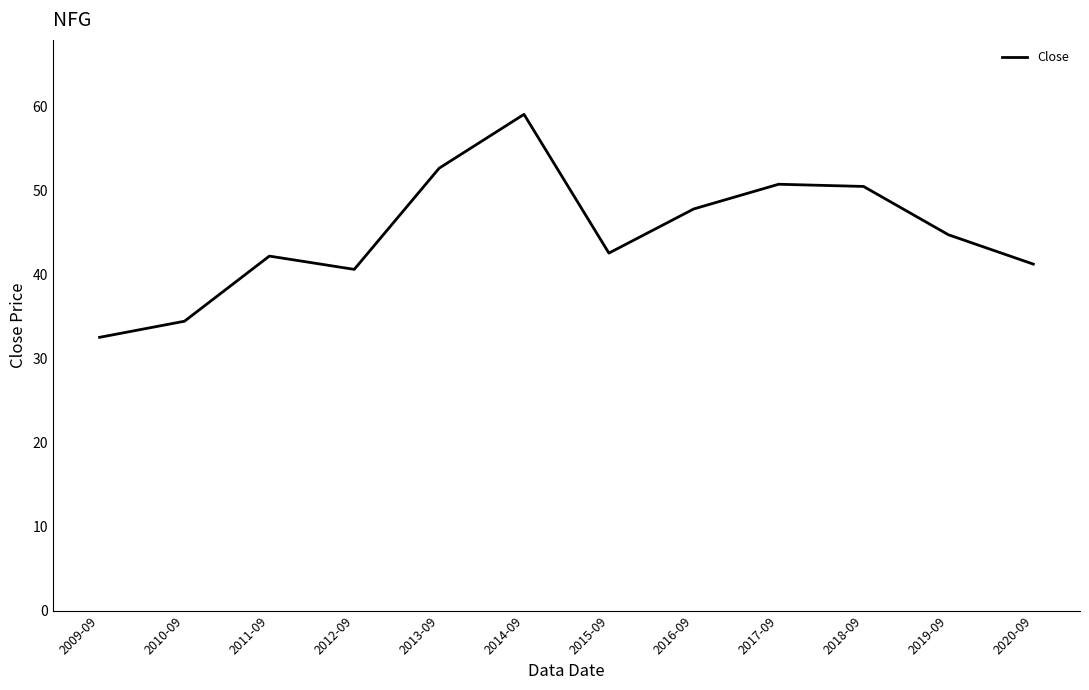

What position from the right is 2019-09?

2